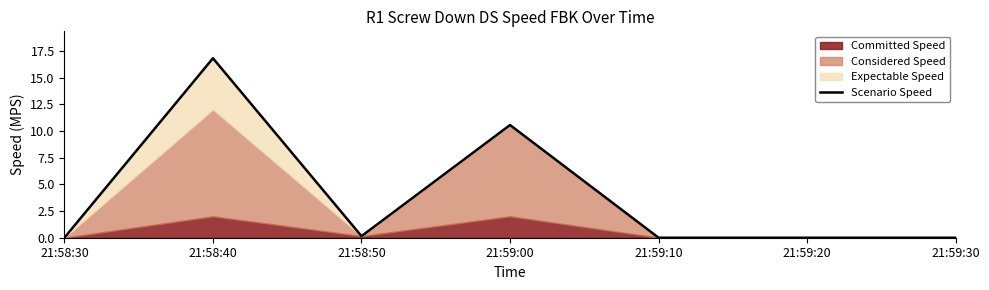

Rank the categories by value from highest to lowest.

21:58:40, 21:59:00, 21:58:50, 21:58:30, 21:59:10, 21:59:20, 21:59:30